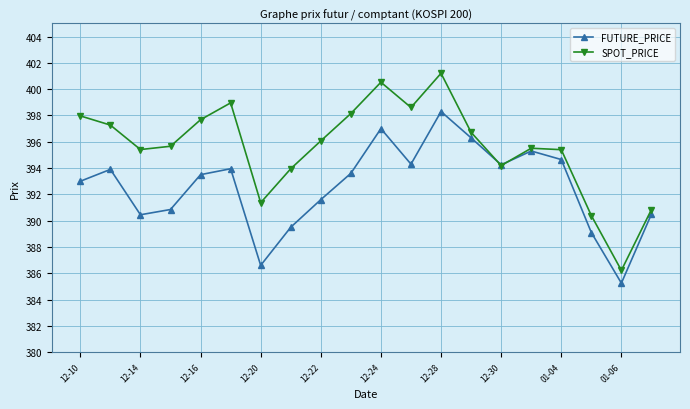

List the series in order of their peak value, lowest first.

FUTURE_PRICE, SPOT_PRICE